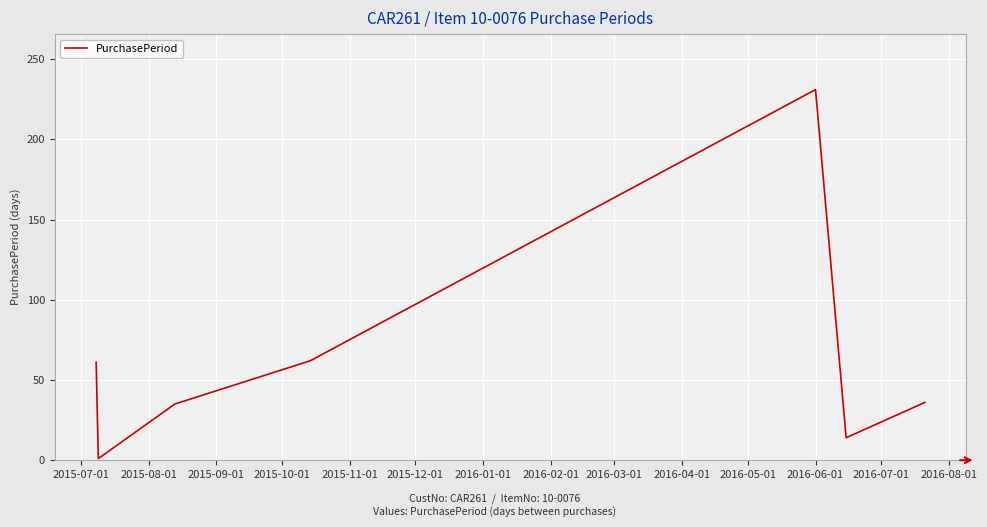

What is the maximum value shown in the chart?

231